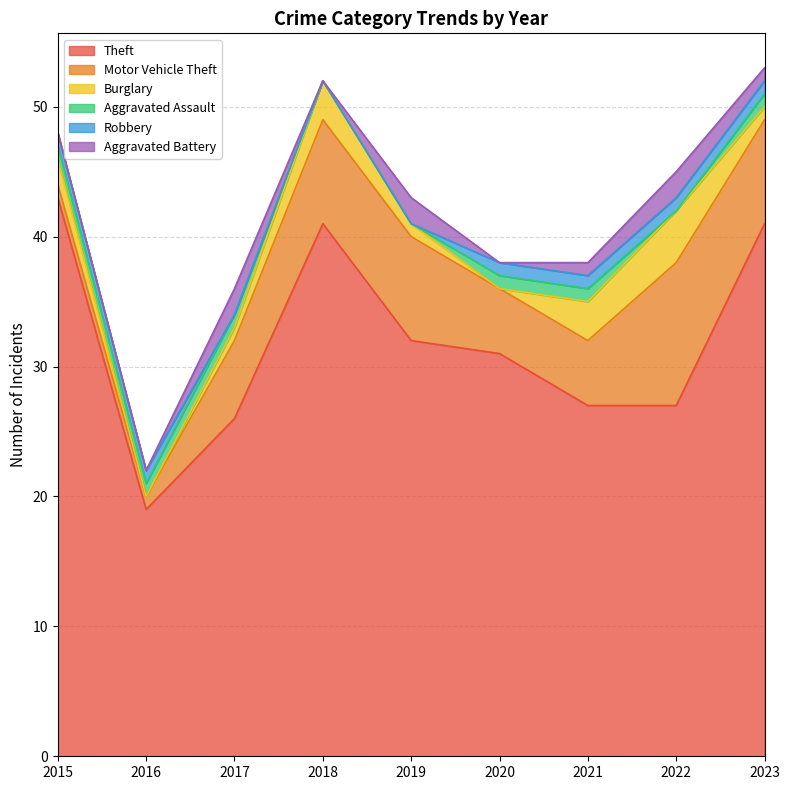

Is it true that Theft equals 22 at 2019?

False